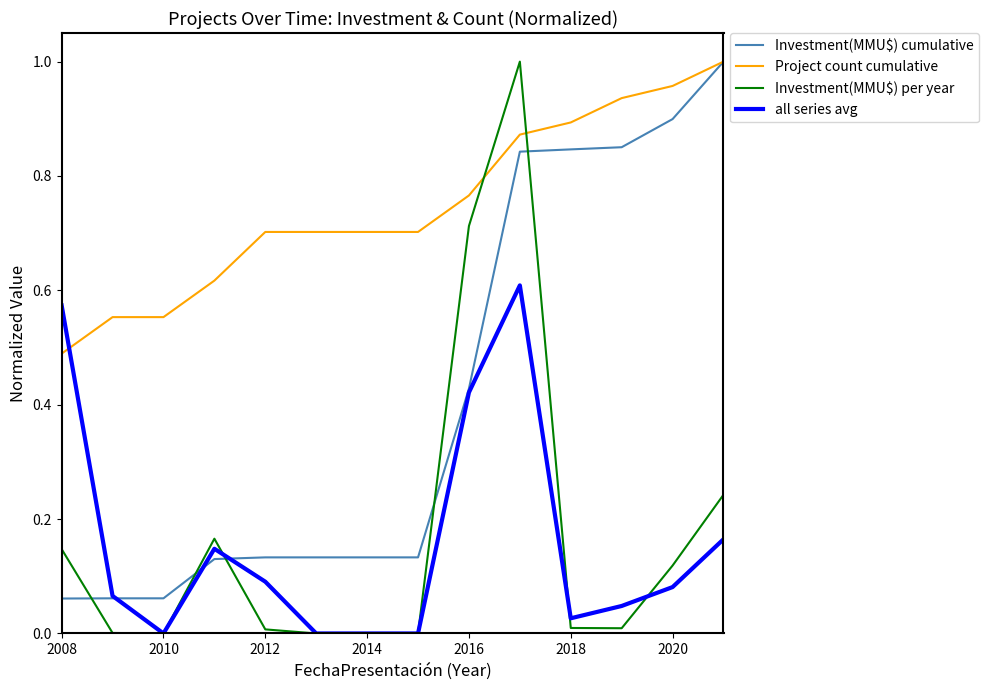

Which series has the largest range (max minus min)?

Investment(MMU$) per year